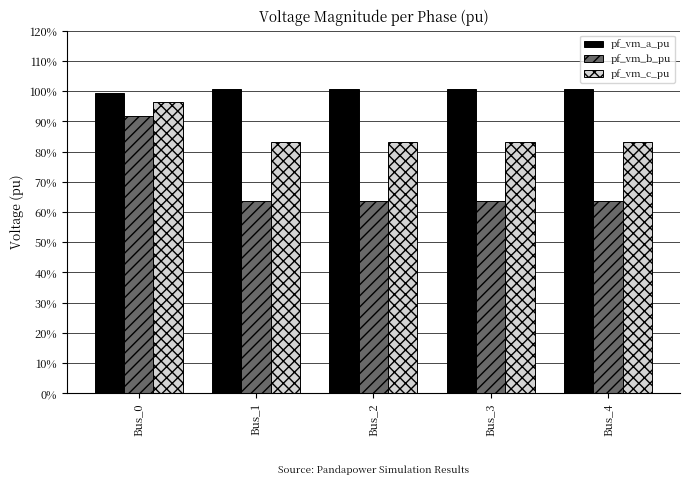

Are the bars grouped side by side (vs. stacked)?

Yes